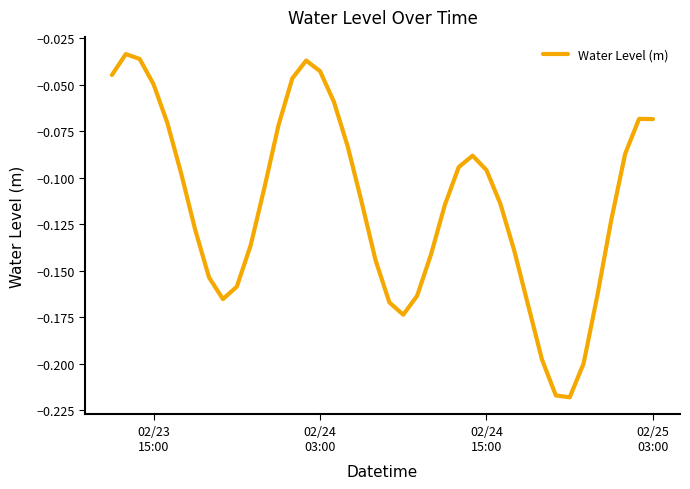

Does the chart display data point markers on the line(s)?

No